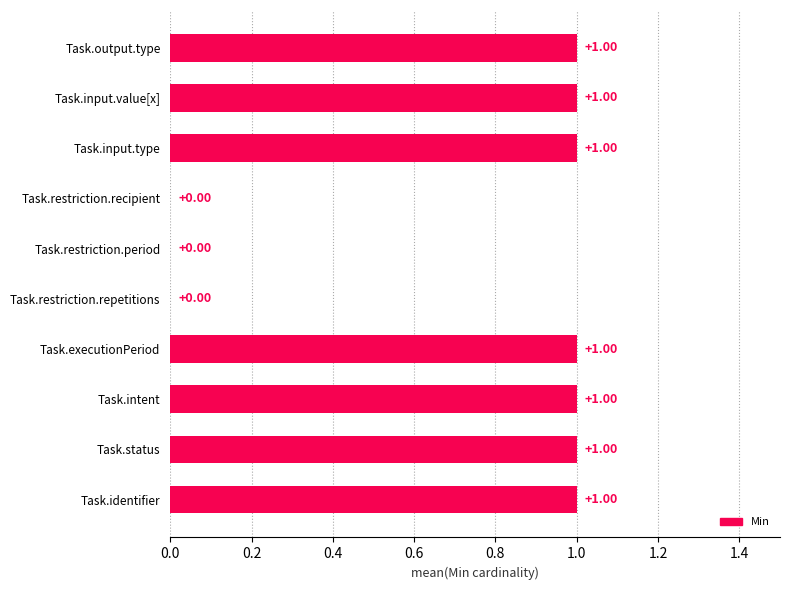

What is the sum of all values?

7